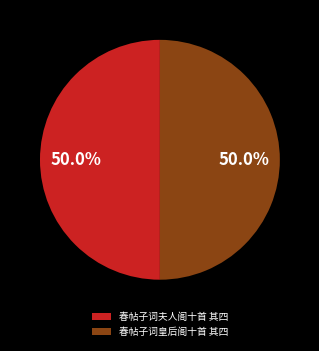

What is the ratio of the value at 春帖子词皇后阁十首 其四 to the value at 春帖子词夫人阁十首 其四?

1.0